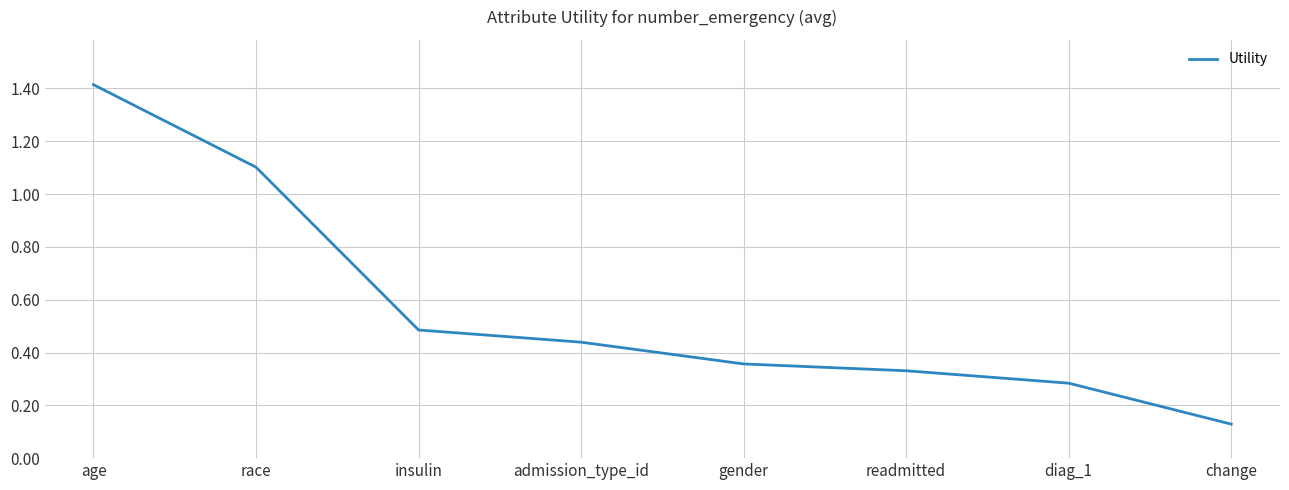

How many categories are shown in the chart?

8